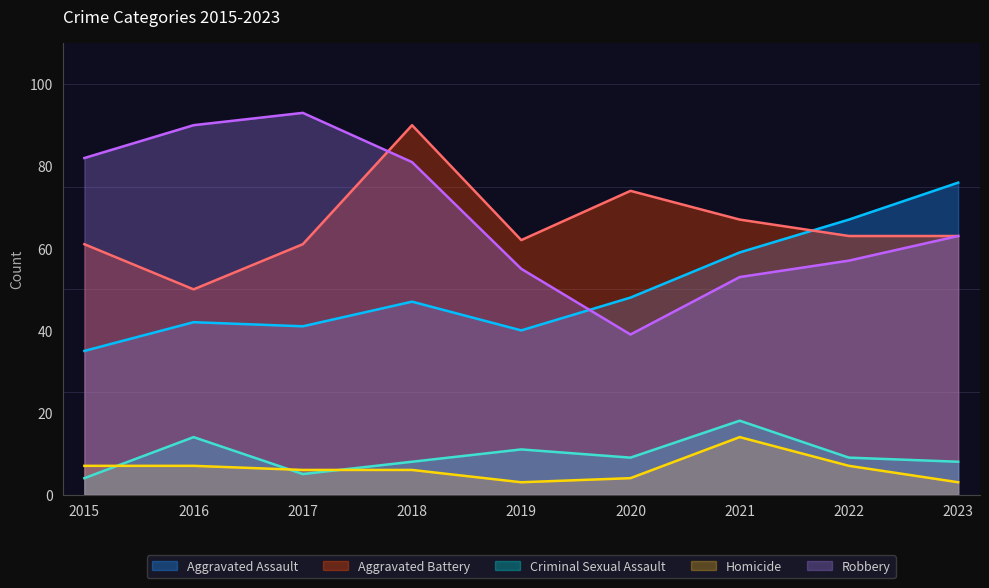

Between 2016 and 2019, which is larger?

2016